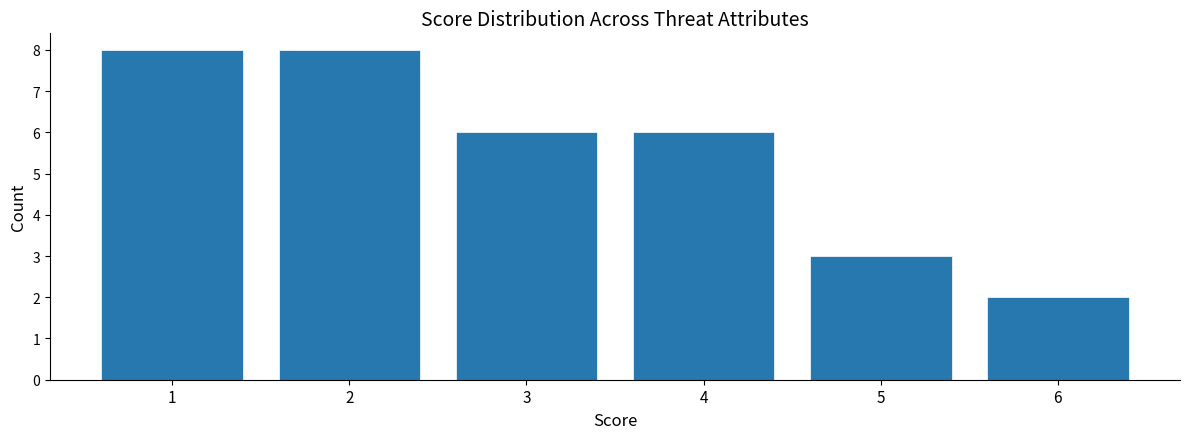

How tall is the bar that spans 0.5 to 1.5 on the x-axis? The values are not printed on the chart, so give them approximately, as read against the axis.

8